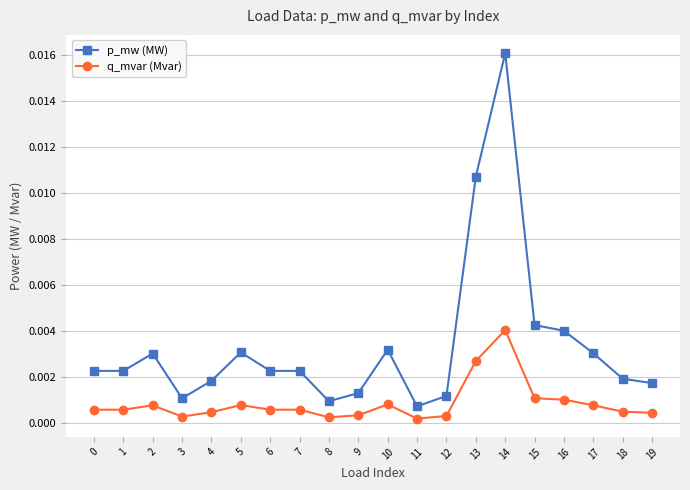

Which series changed the most between 13 and 18?

p_mw (MW)